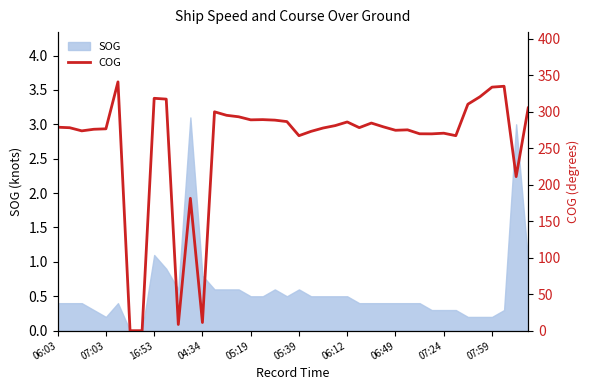

The SOG series shows 0.4 at 06:49. True or false?

True